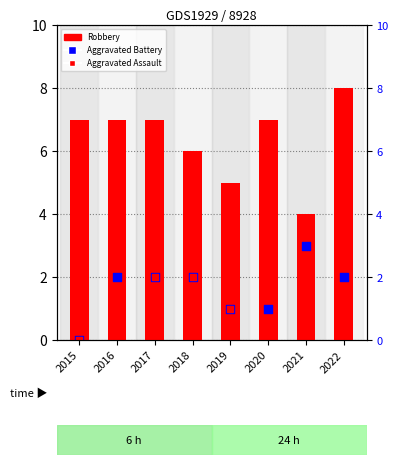

Which series reaches the minimum Y coordinate?

Aggravated Battery